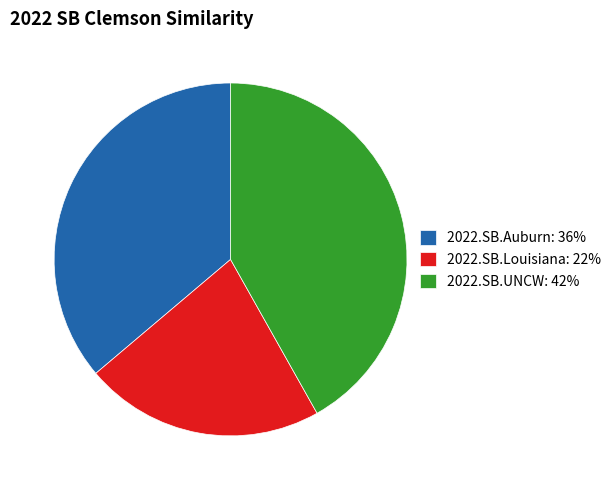

Rank the categories by value from lowest to highest.

2022.SB.Louisiana, 2022.SB.Auburn, 2022.SB.UNCW